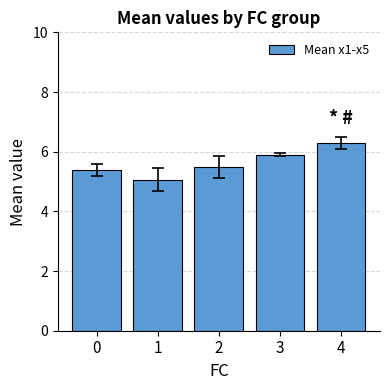

How many data points does each series have?

5